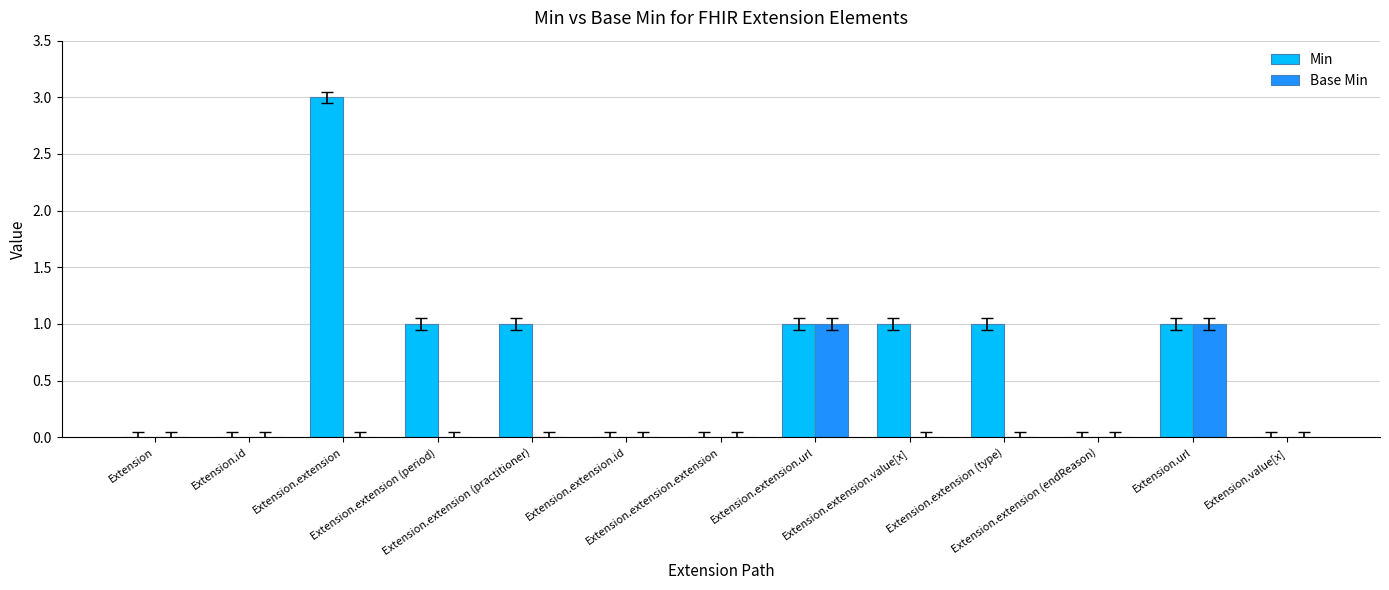

Which series has the largest total across all categories?

Min